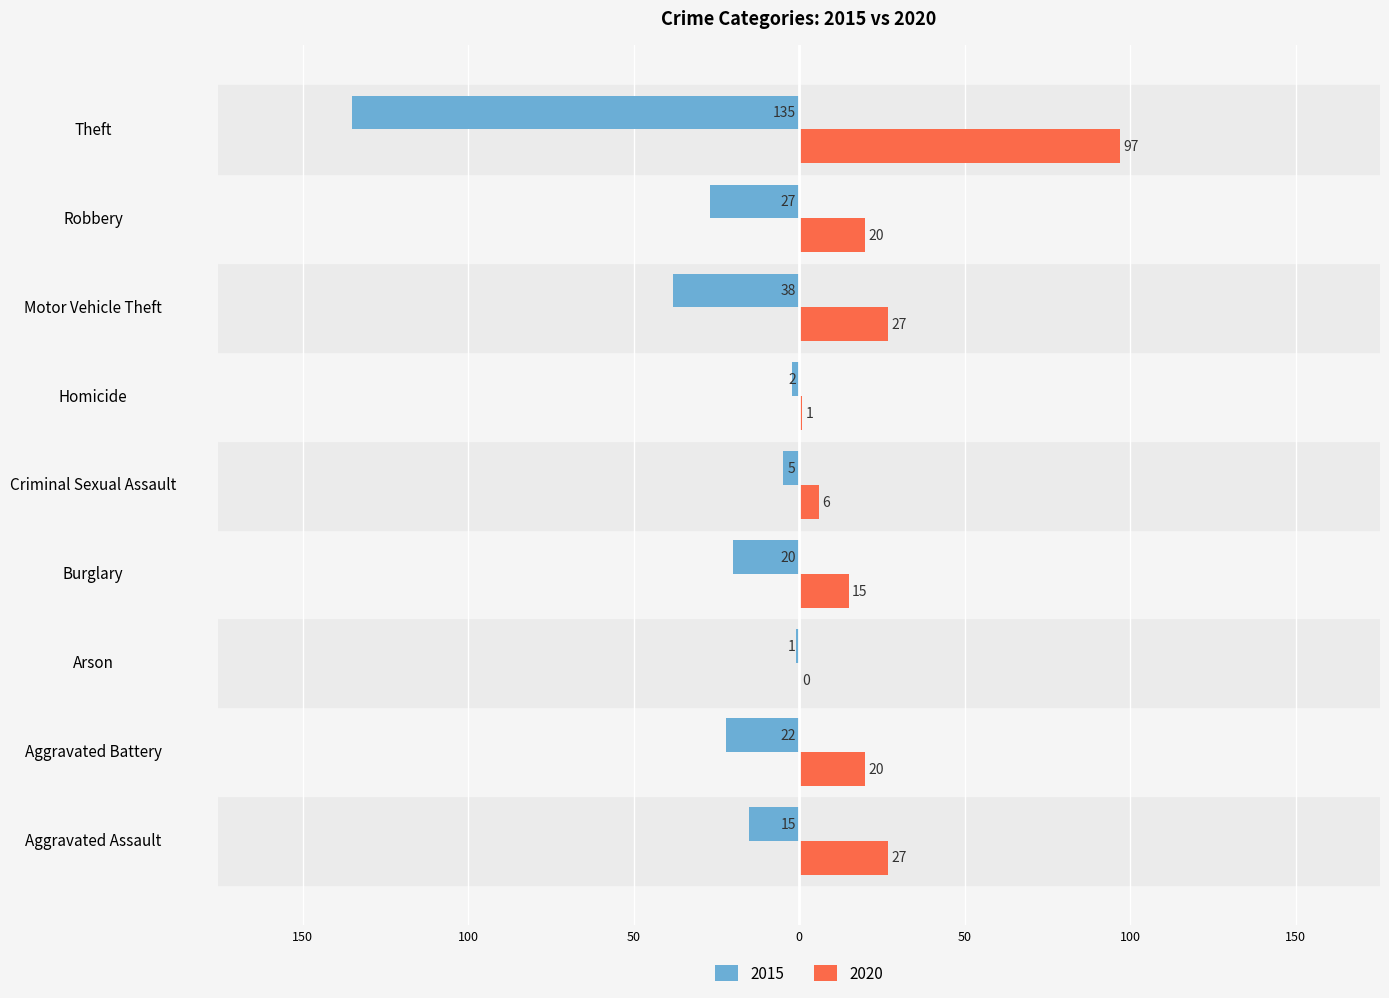

What is the label of the 6th bar from the left?

Homicide